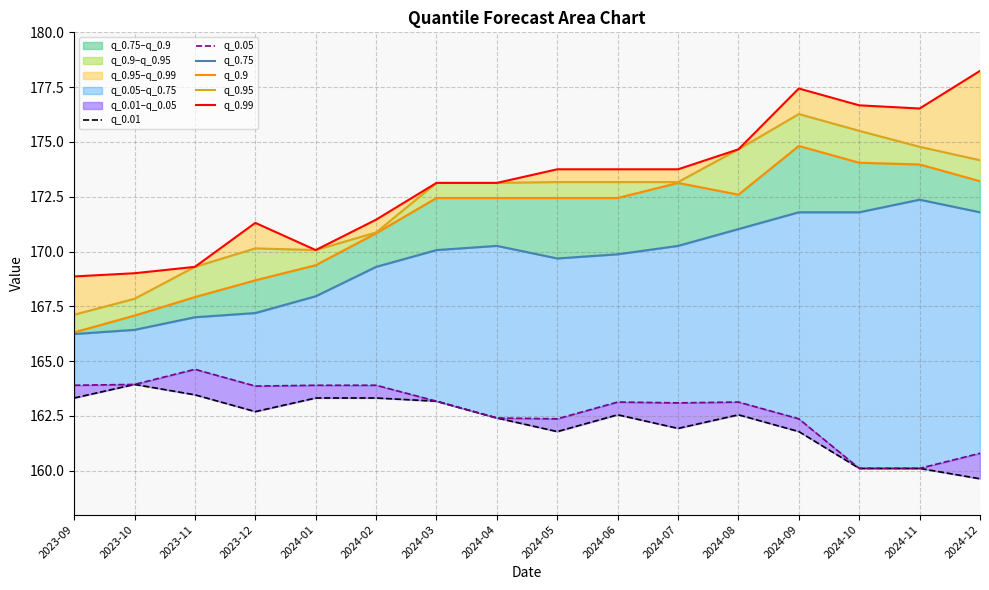

How many values in the q_0.01 series are below 162?

6